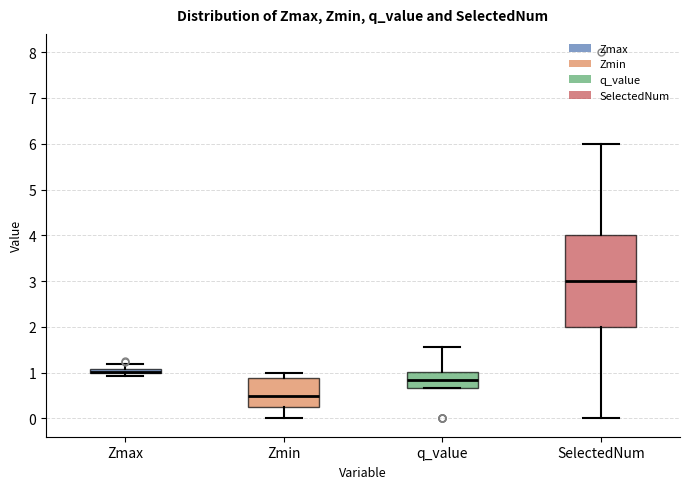

Where does the upper whisker of the box for SelectedNum end on the y-axis? The values are not printed on the chart, so give them approximately, as read against the axis.

6.0